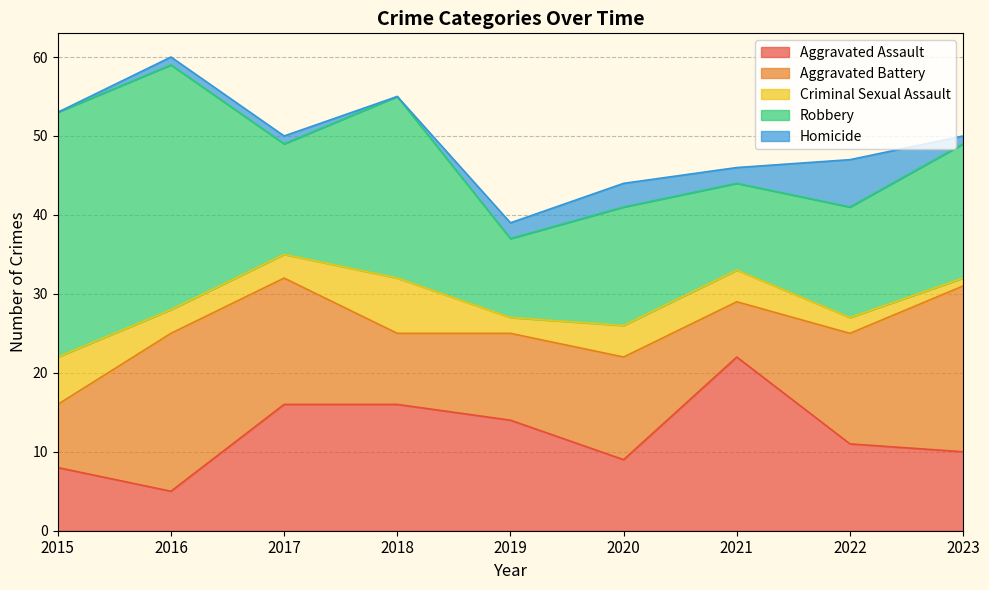

How many lines are shown in the chart?

5